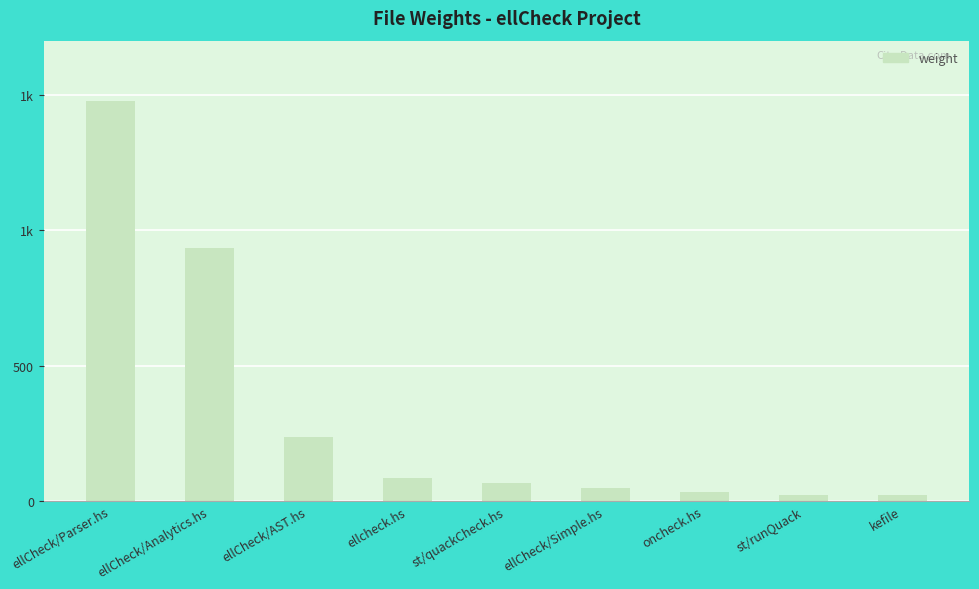

The chart shows a value of 22 at st/runQuack. True or false?

True